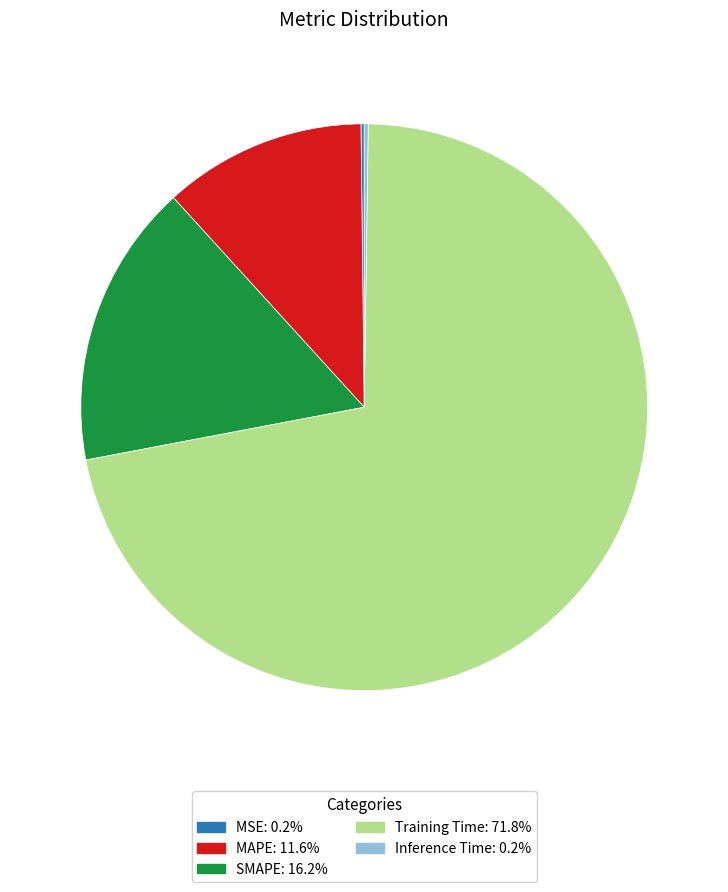

Which category has the biggest portion of the pie?

Training Time